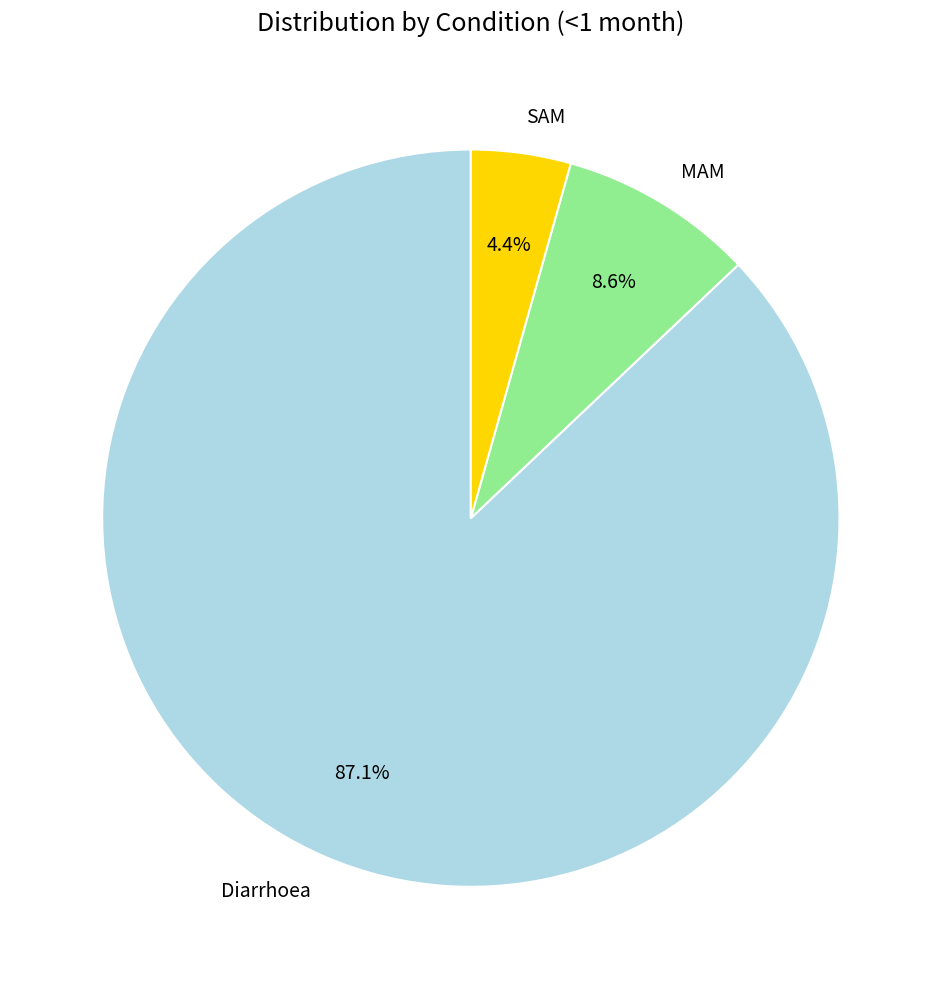

What percentage is the SAM slice, to the nearest percent?

4%